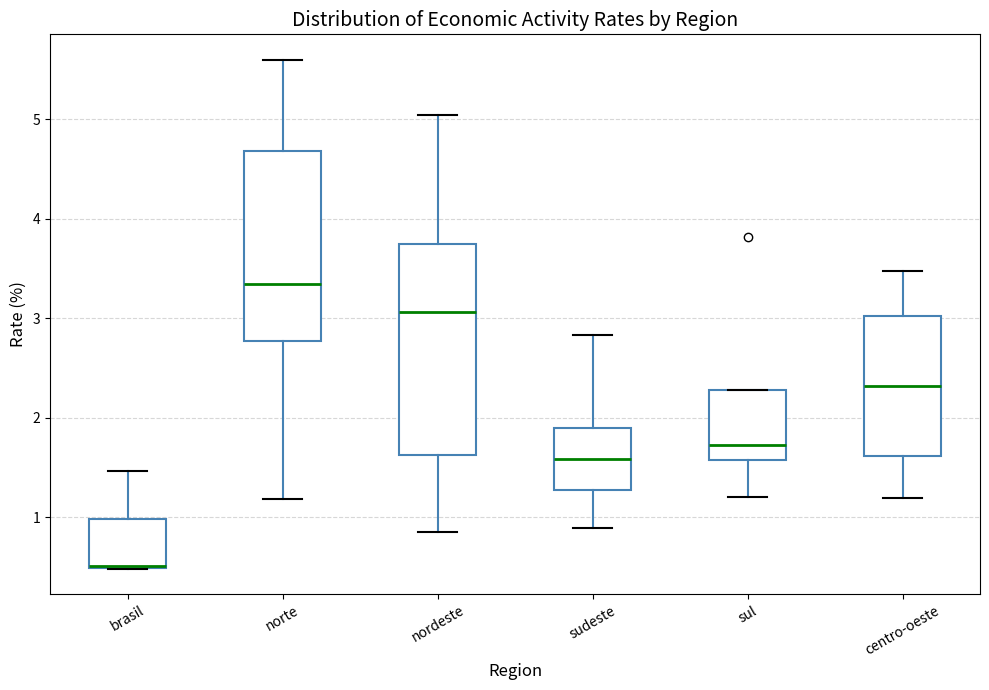

Comparing the boxes themselves (not the whiskers), which one is the tallest?

nordeste